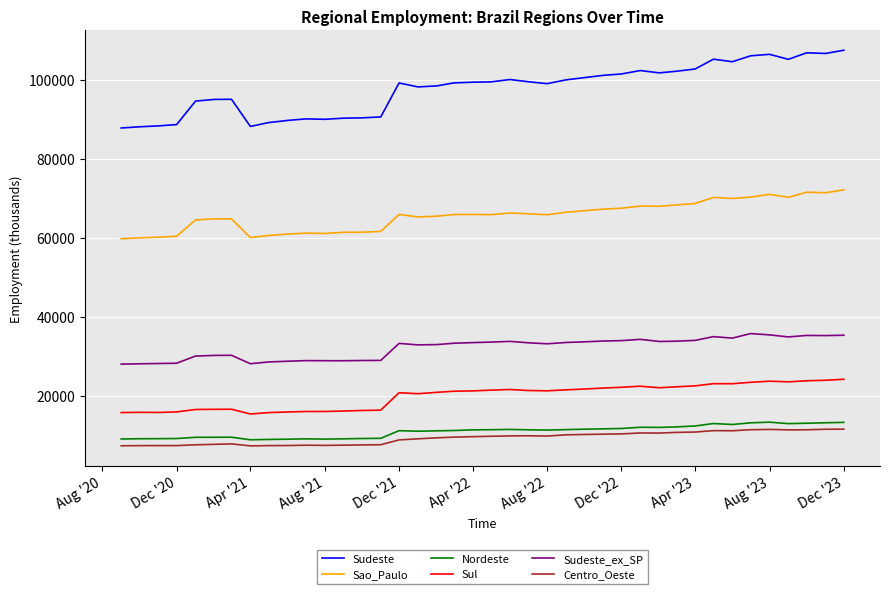

What is the difference between the maximum and minimum values in the Sudeste series?

19696